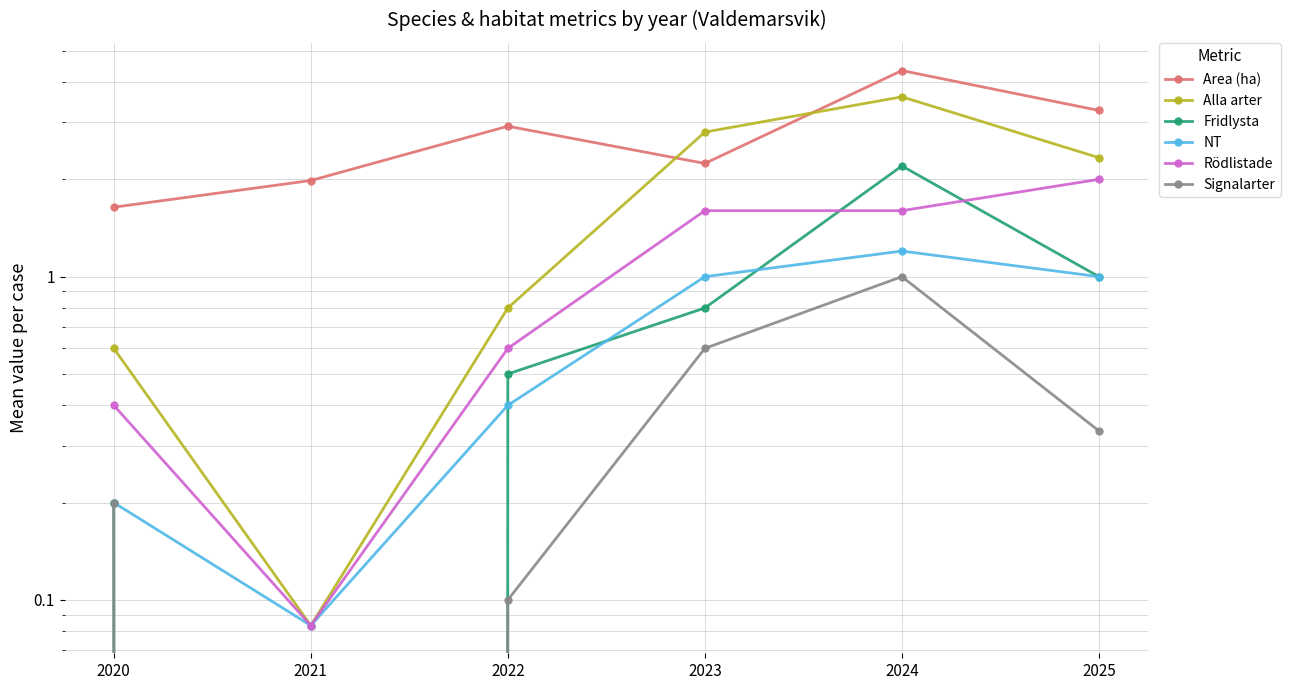

The value of Rödlistade at 2022 is 0.6. True or false?

True